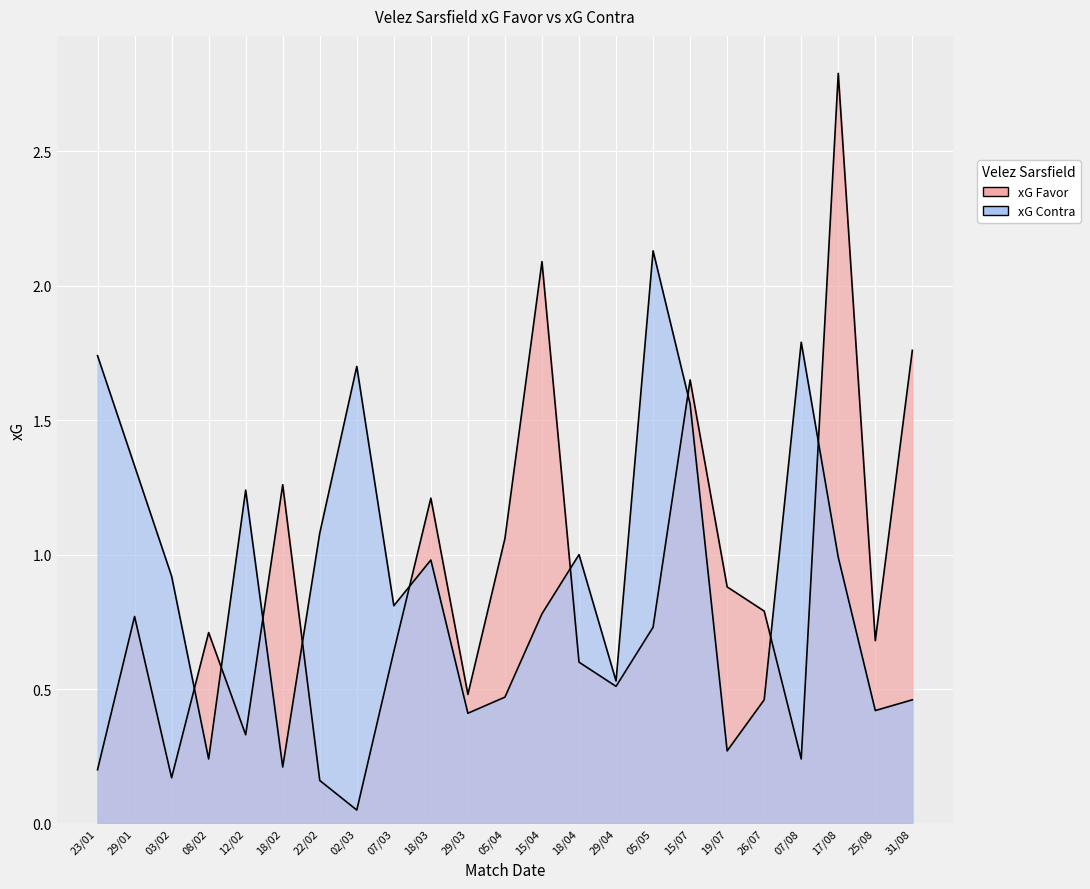

List the series in order of their overall mean, highest first.

xG Contra, xG Favor